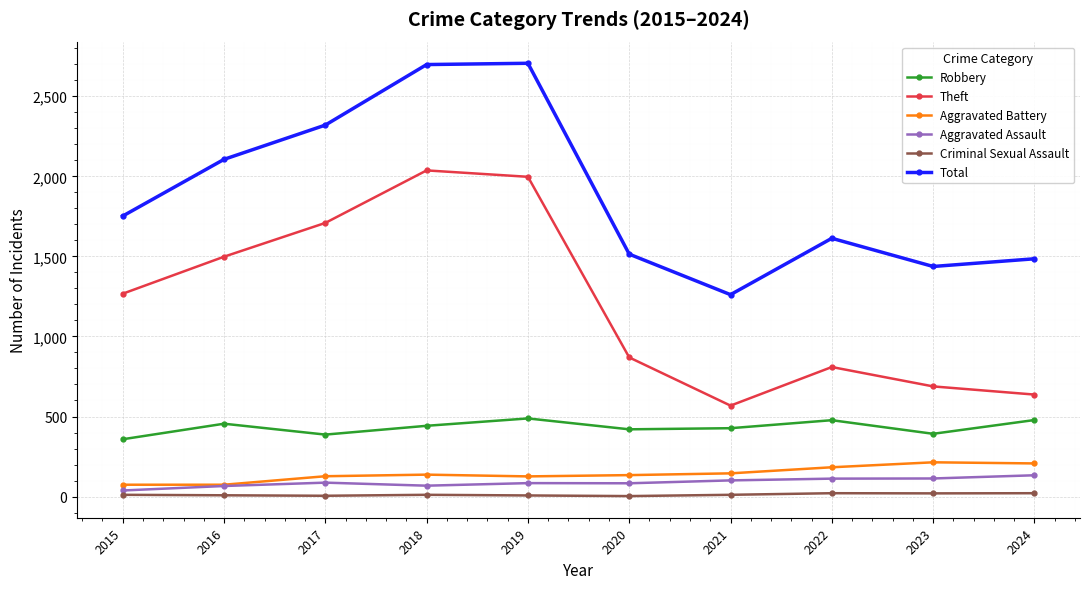

How many data points in Theft are less than 1267?

5